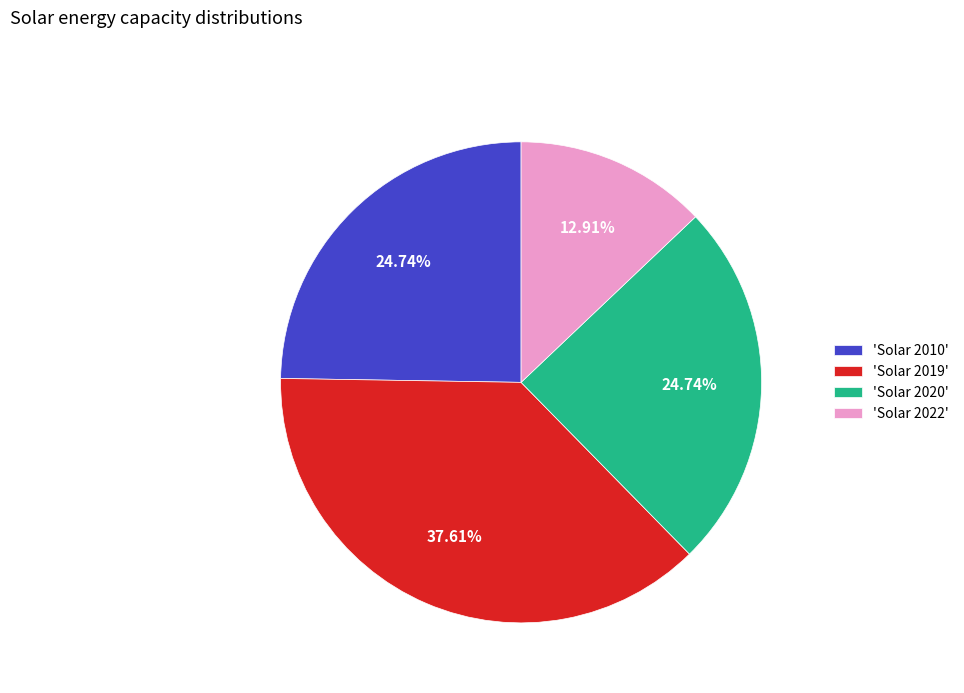

Count the number of slices in the pie.

4